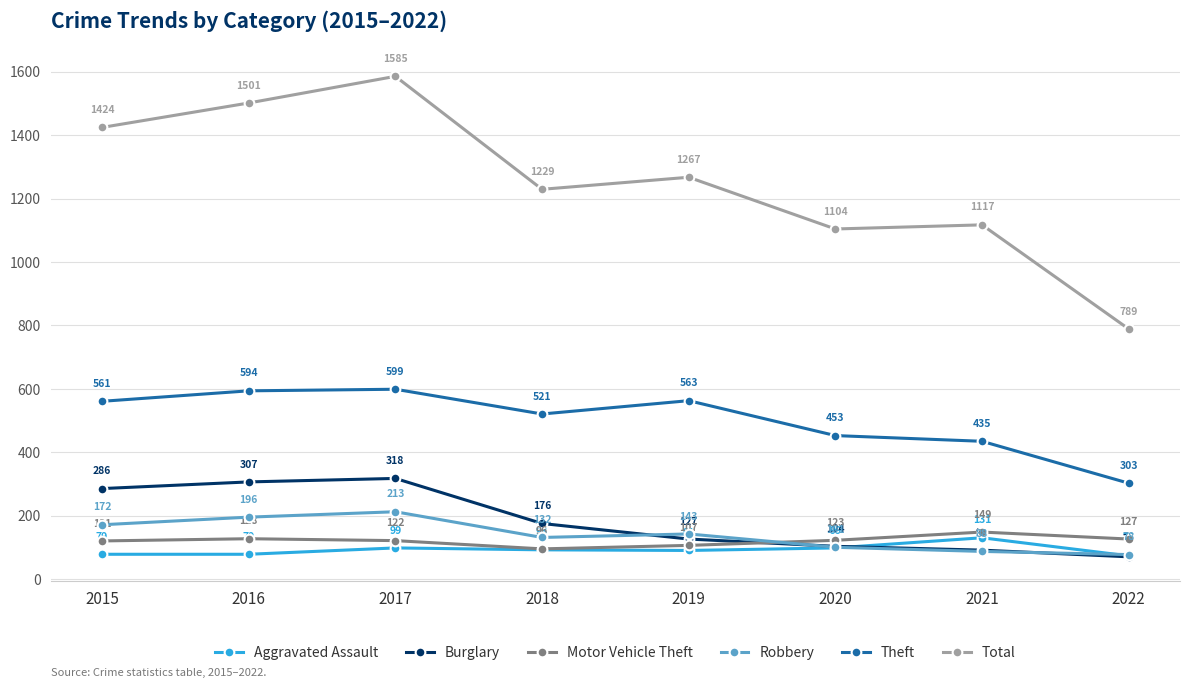

True or false: Robbery and Theft intersect in this chart.

False